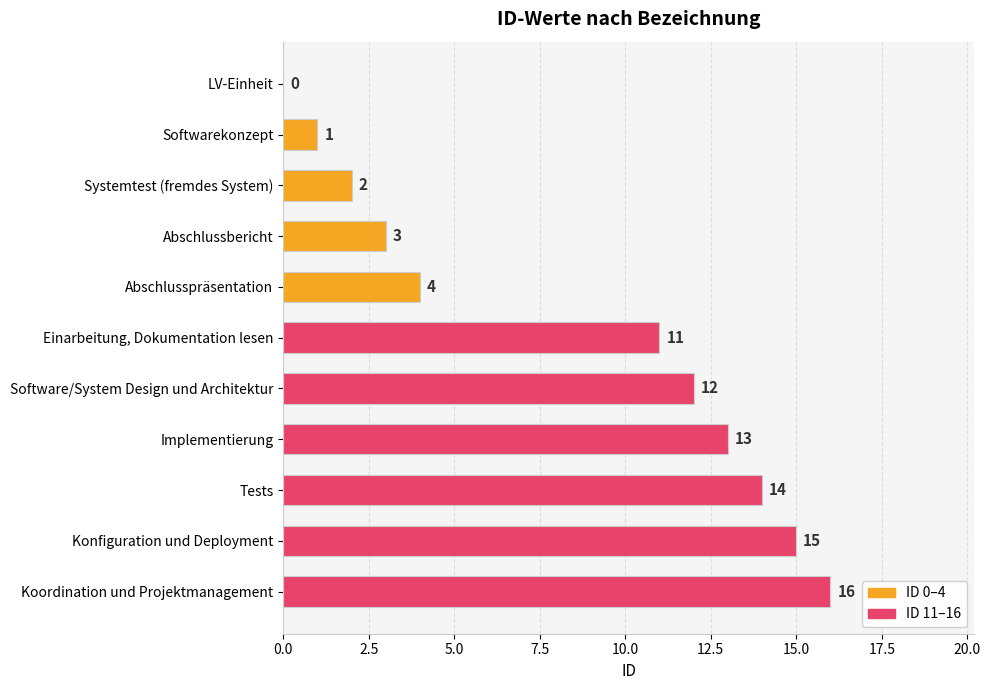

The chart shows a value of 2 at Systemtest (fremdes System). True or false?

True